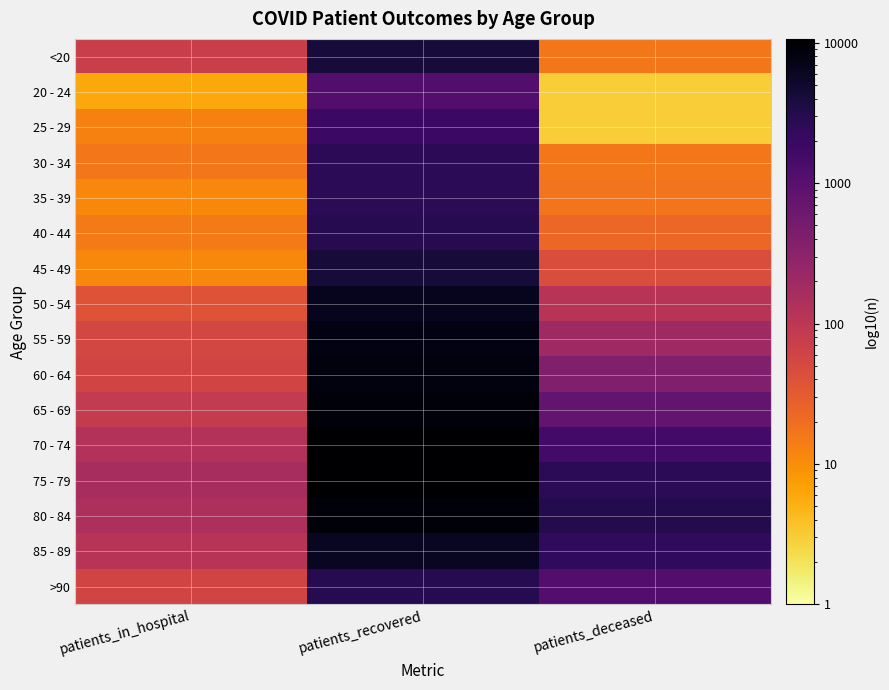

What is the minimum value shown in the chart?

3